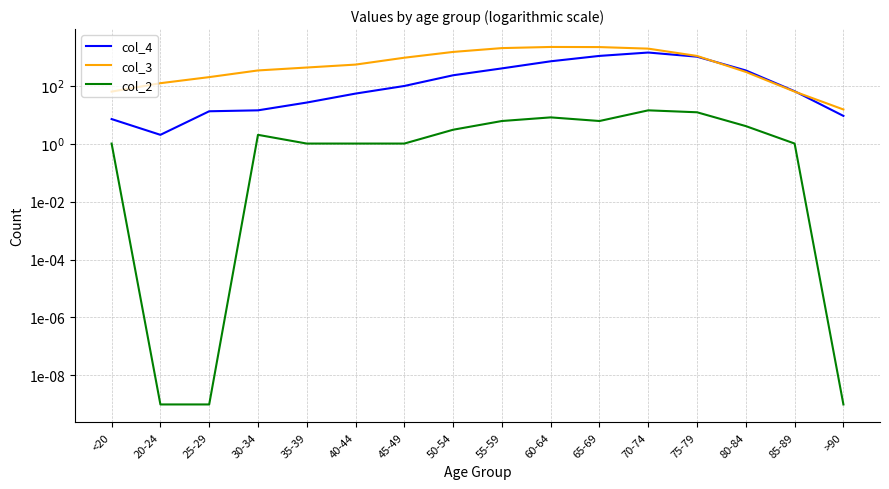

Reading right to left, list all the values displayed in this chart.

col_4: 9.0	64.0	333.0	993.0	1381.0	1057.0	689.0	392.0	227.0	97.0	53.0	26.0	14.0	13.0	2.0	7.0
col_3: 15.0	62.0	296.0	1053.0	1882.0	2130.0	2151.0	1965.0	1450.0	915.0	530.0	420.0	333.0	196.0	121.0	62.0
col_2: 0.0	1.0	4.0	12.0	14.0	6.0	8.0	6.0	3.0	1.0	1.0	1.0	2.0	0.0	0.0	1.0